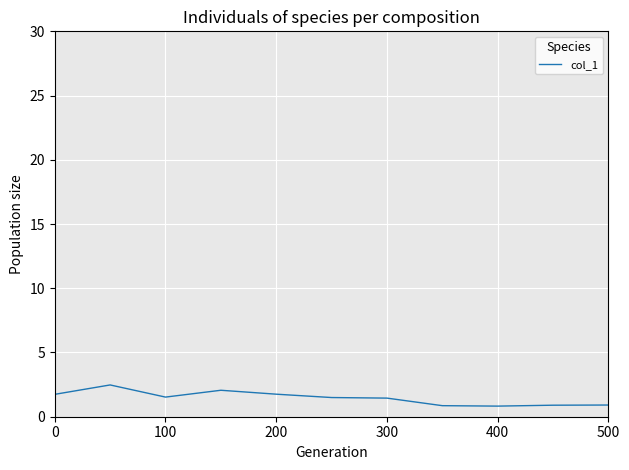

Count the number of data series in this chart.

1